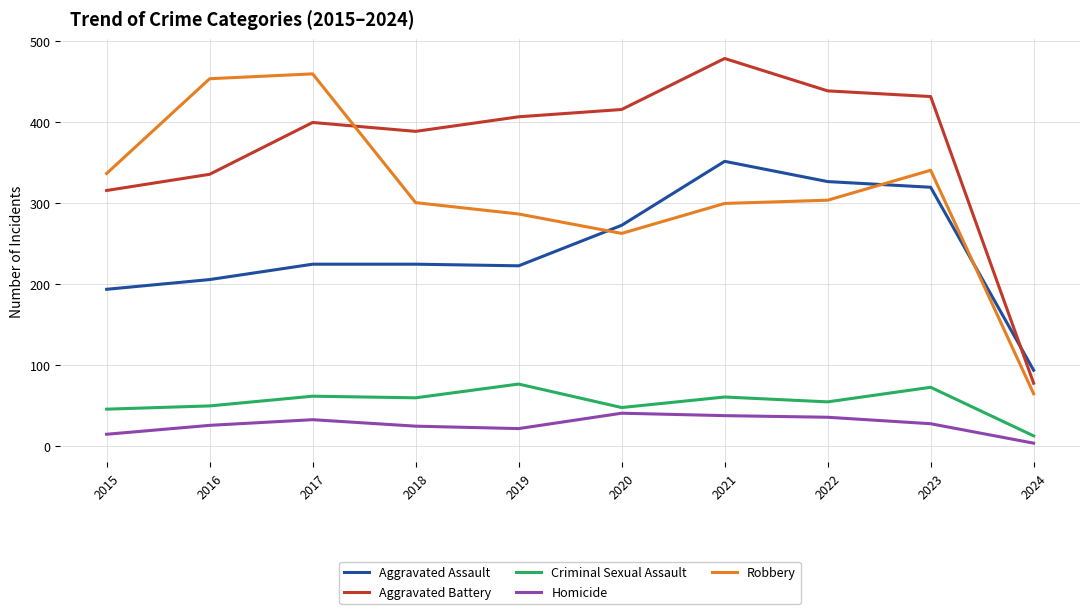

What is the difference between the maximum and minimum values in the Robbery series?

395